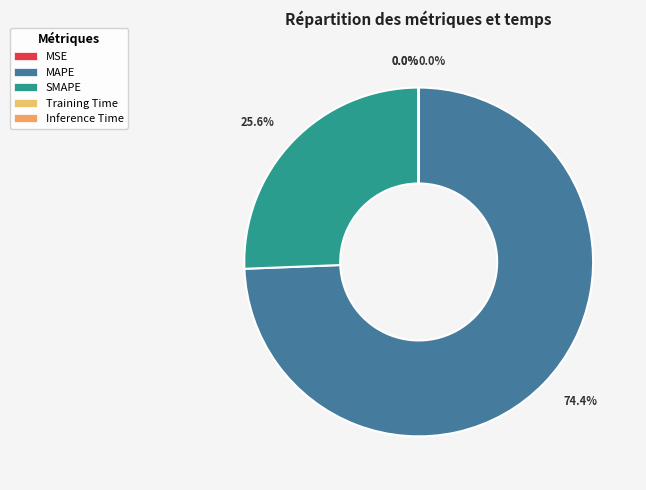

Is the sum of Training Time and SMAPE greater than half?

No